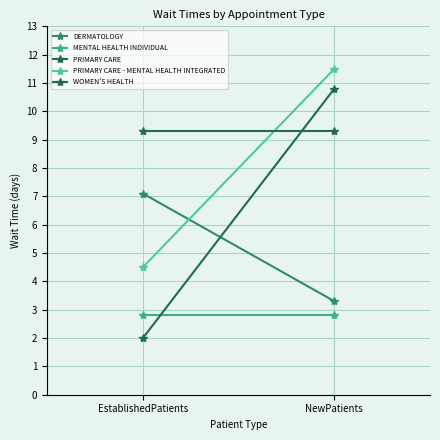

What is the total value across all series at EstablishedPatients?

25.7